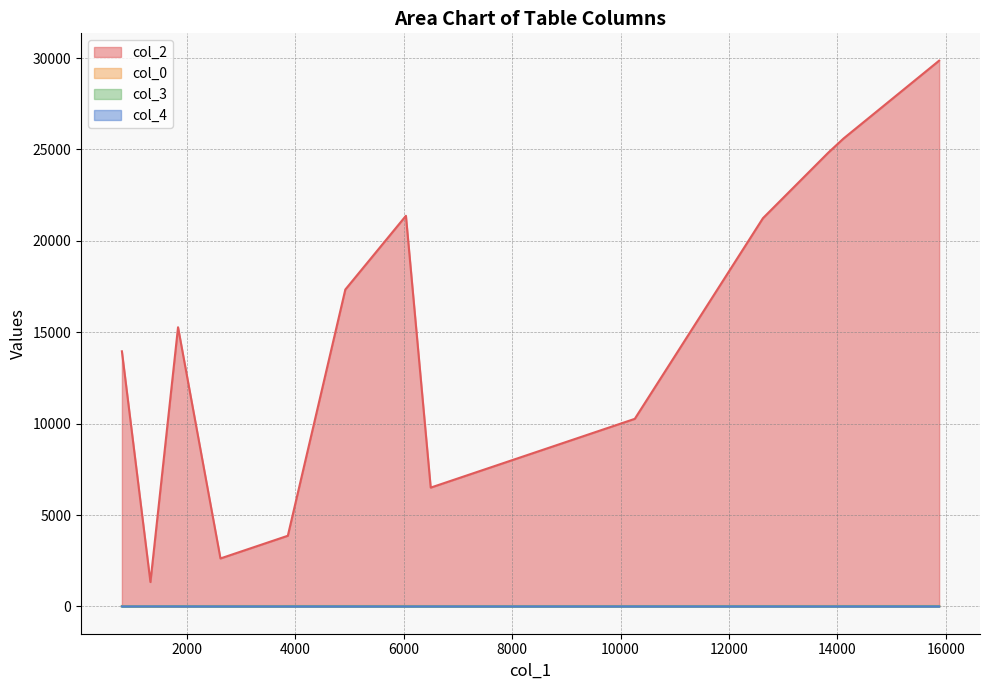

Where is col_0 nearest to the value 16?

1843